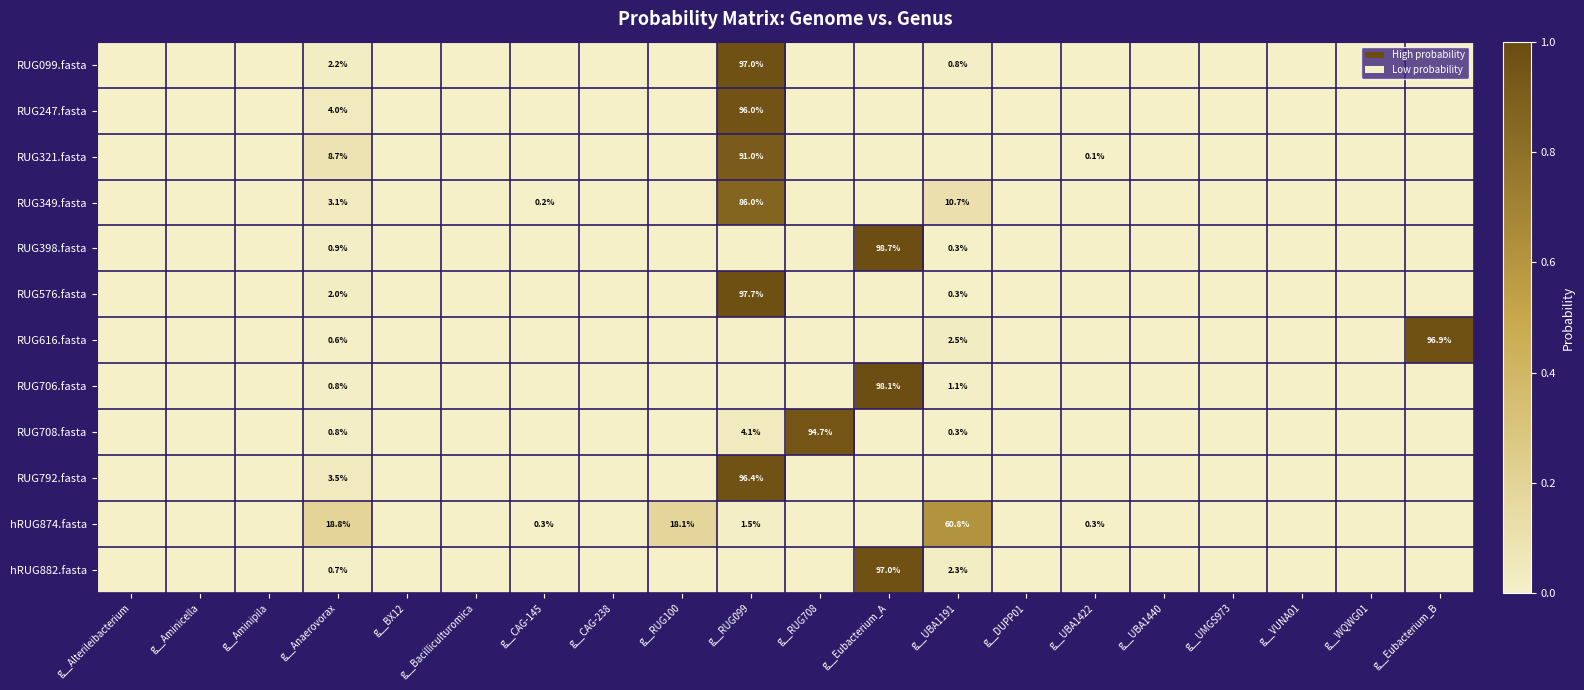

At which category is the sum across all series the highest?

g__RUG099